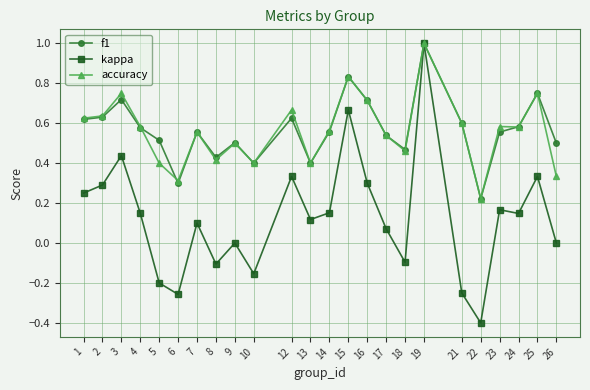

The value of kappa at 5 is -0.3. True or false?

False